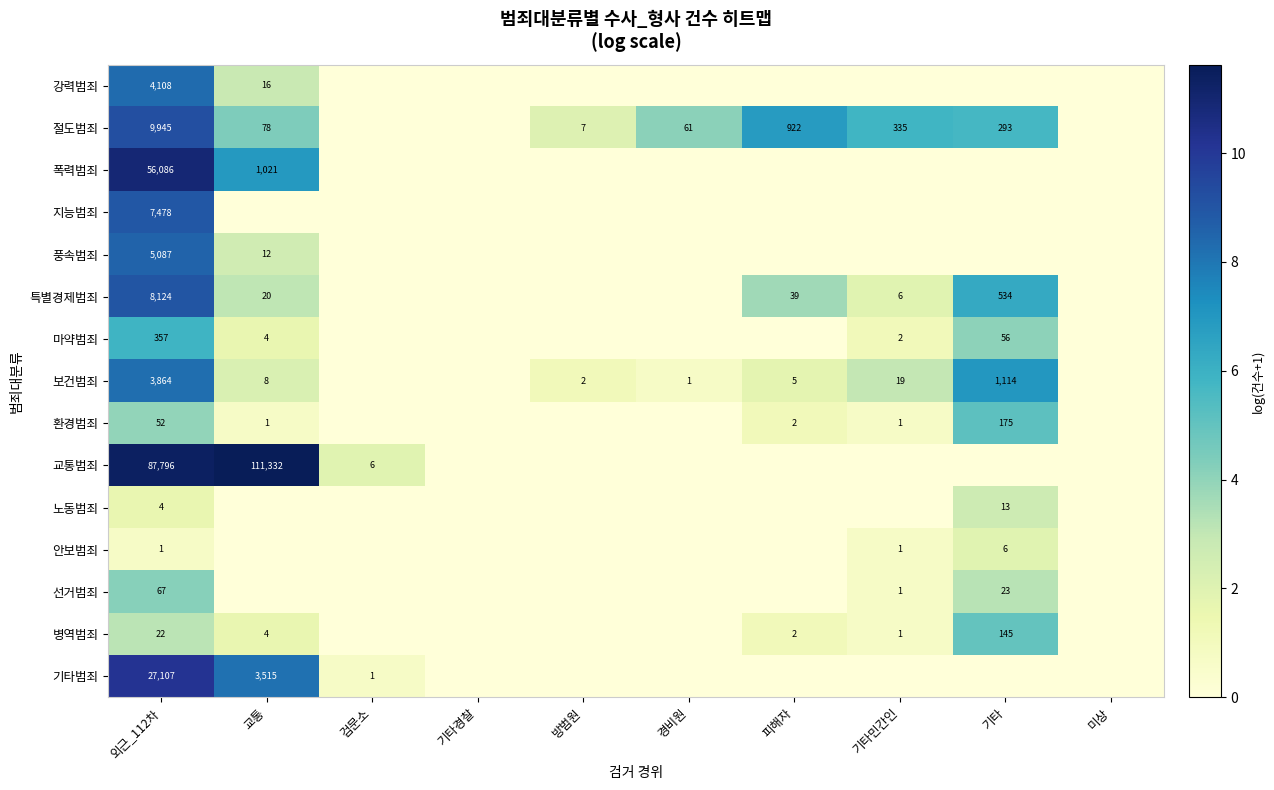

The value of 보건범죄 at 경비원 is 2. True or false?

False